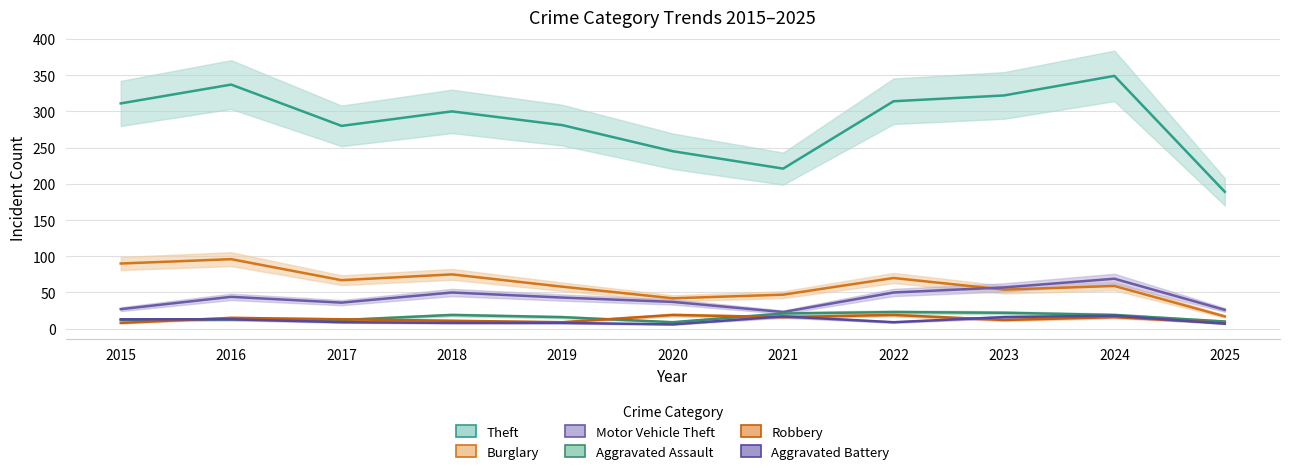

Which has a higher value, 2022 or 2017?

2022